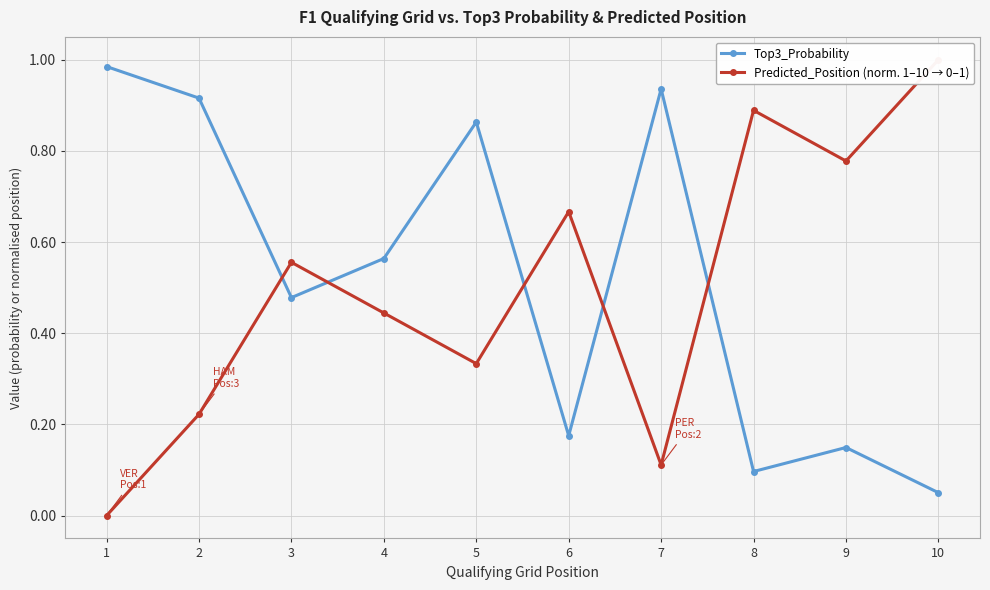

What is the value of the Top3_Probability point at the 1st from the left?

1.0